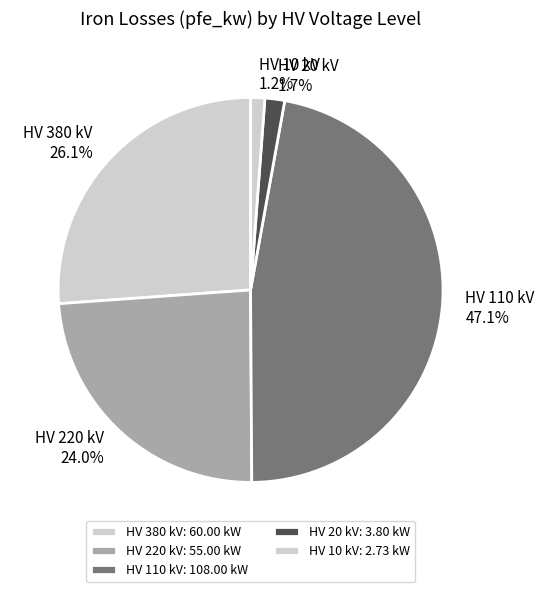

How many segments does this pie chart have?

5